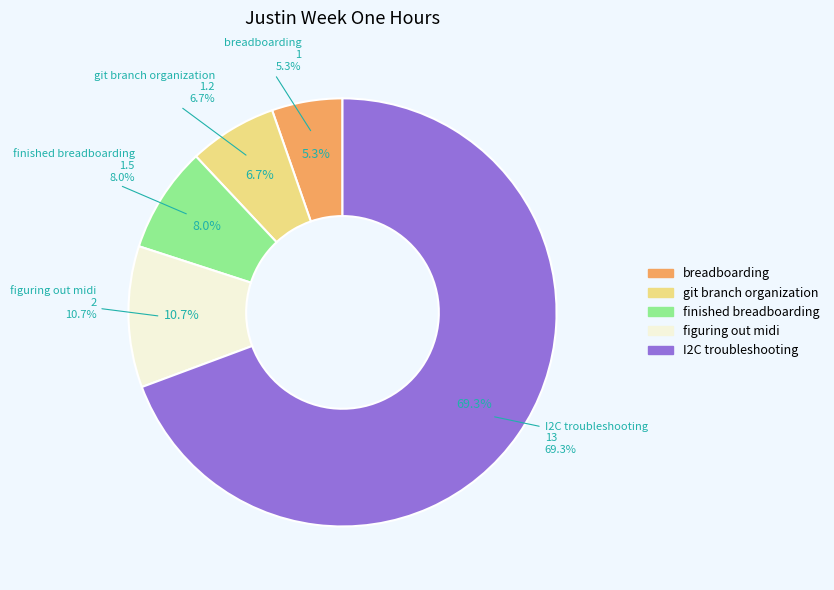

What portion of the pie excludes finished breadboarding?

92.0%